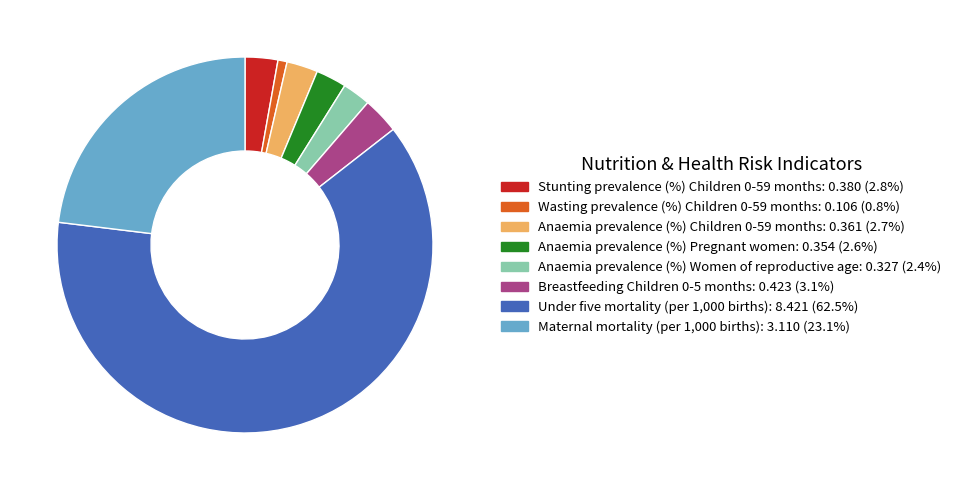

How many slices are in this pie chart?

8